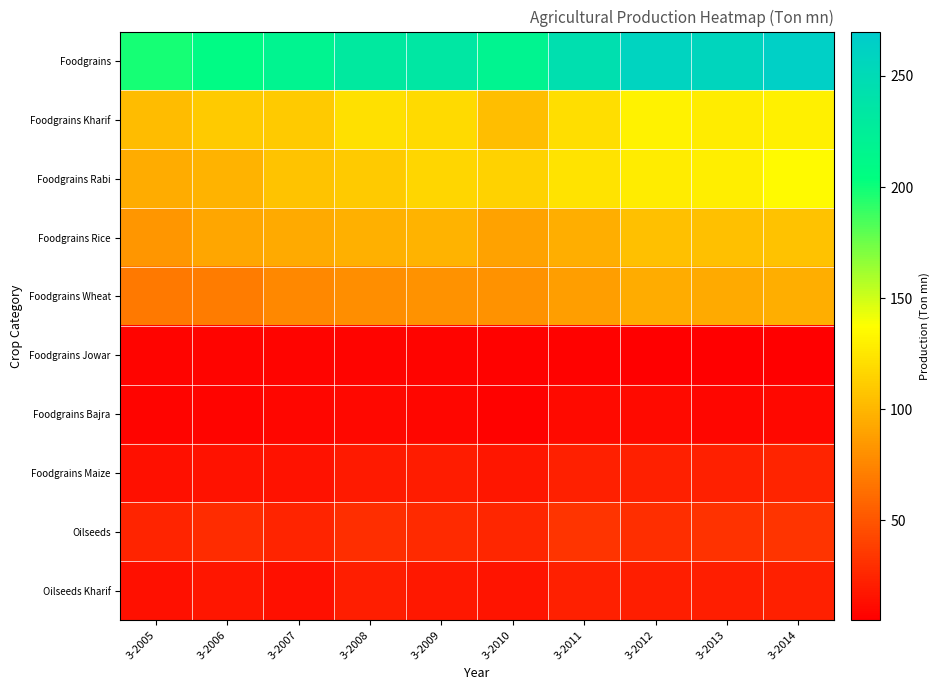

What is the total value across all series at 3-2010?

676.6